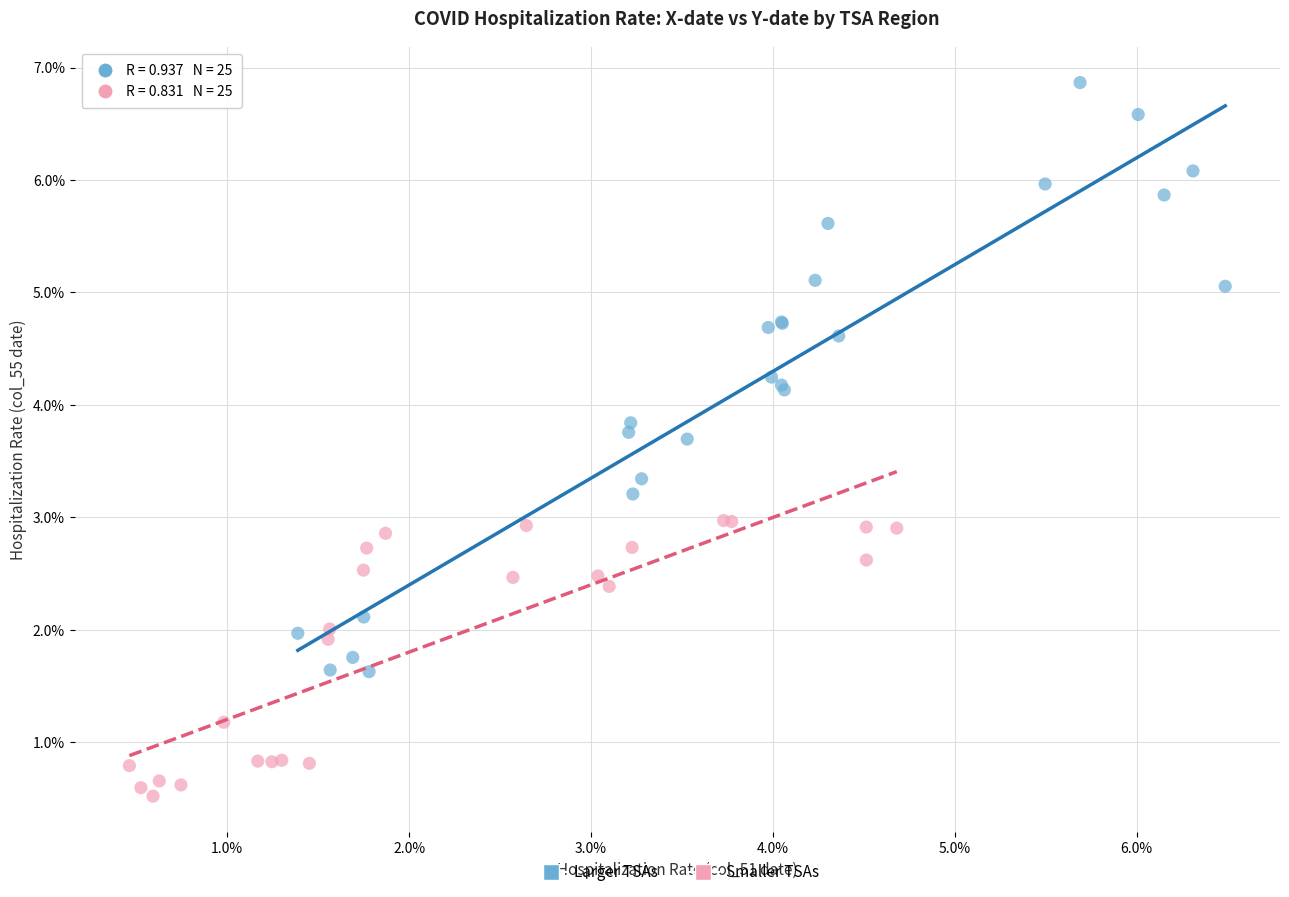

What are all the series names shown in the legend?

Larger TSAs, Smaller TSAs